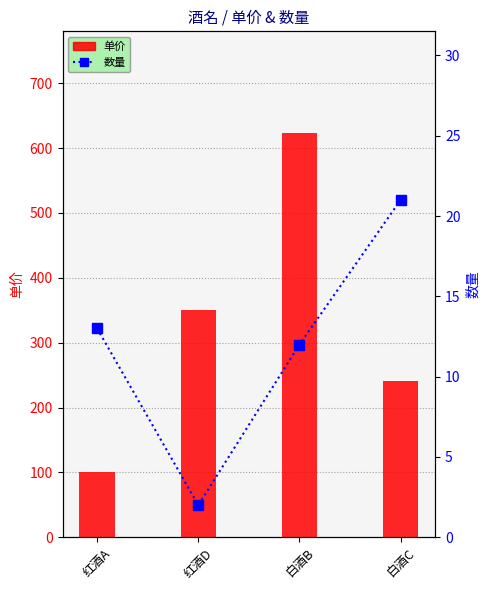

Which series has the widest spread of values?

单价